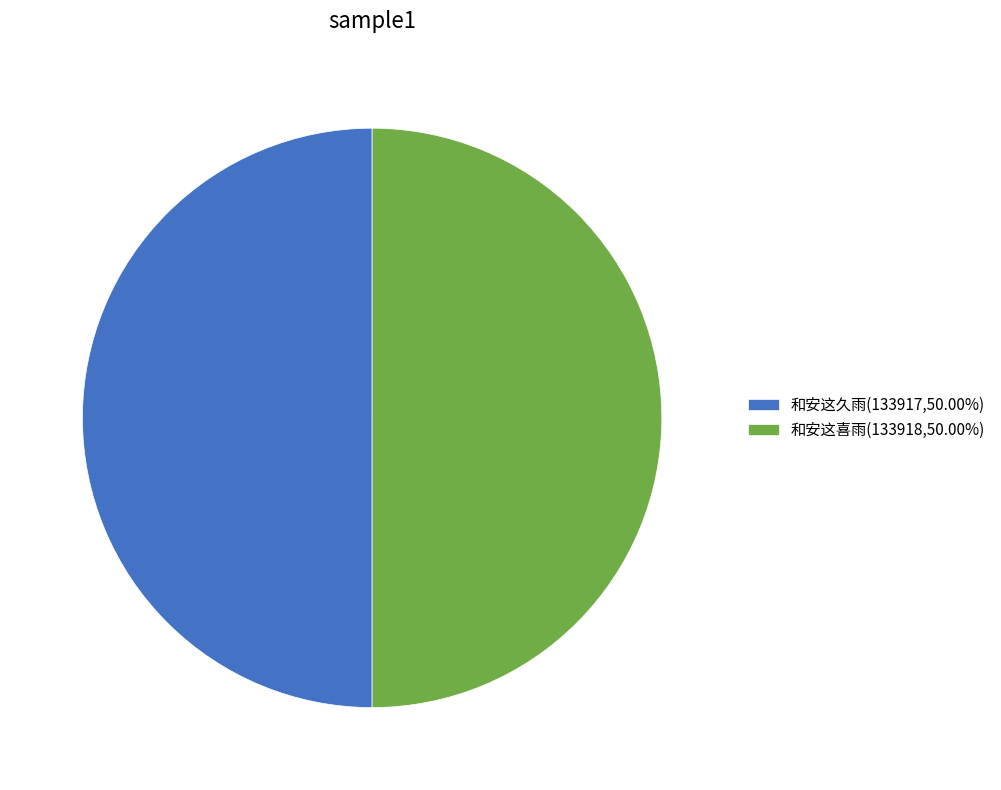

Is the sum of 和安这久雨(133917,50.00%) and 和安这喜雨(133918,50.00%) greater than half?

Yes